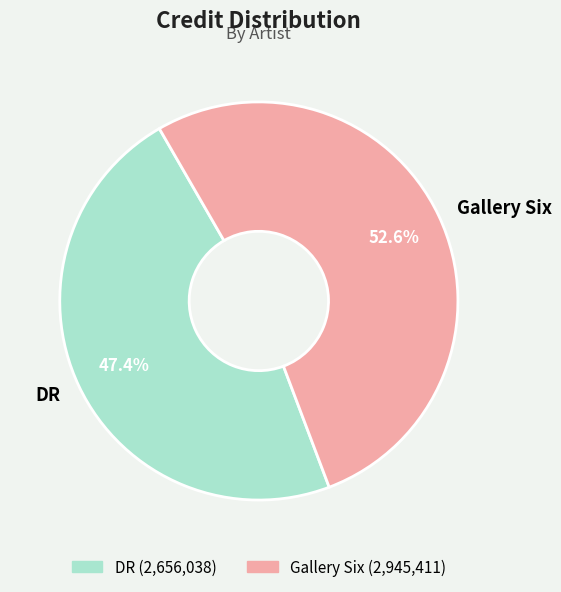

What percentage is the DR slice, to the nearest percent?

47%